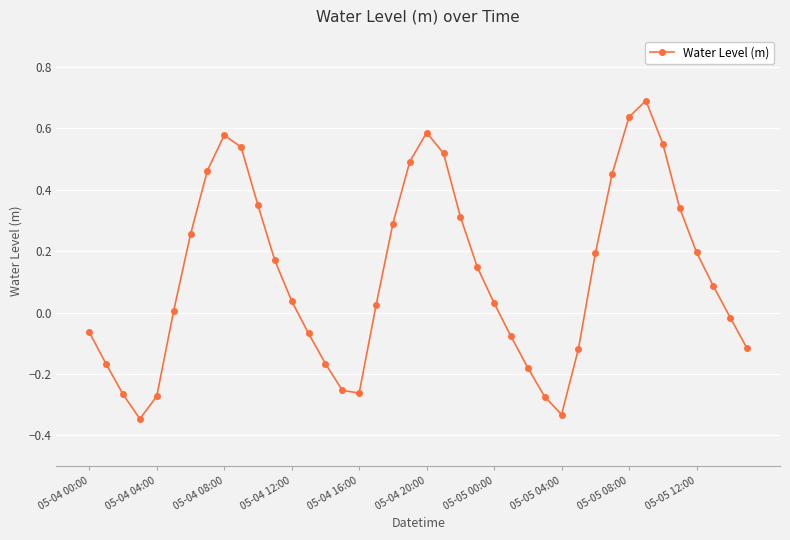

What is the maximum value shown in the chart?

0.7